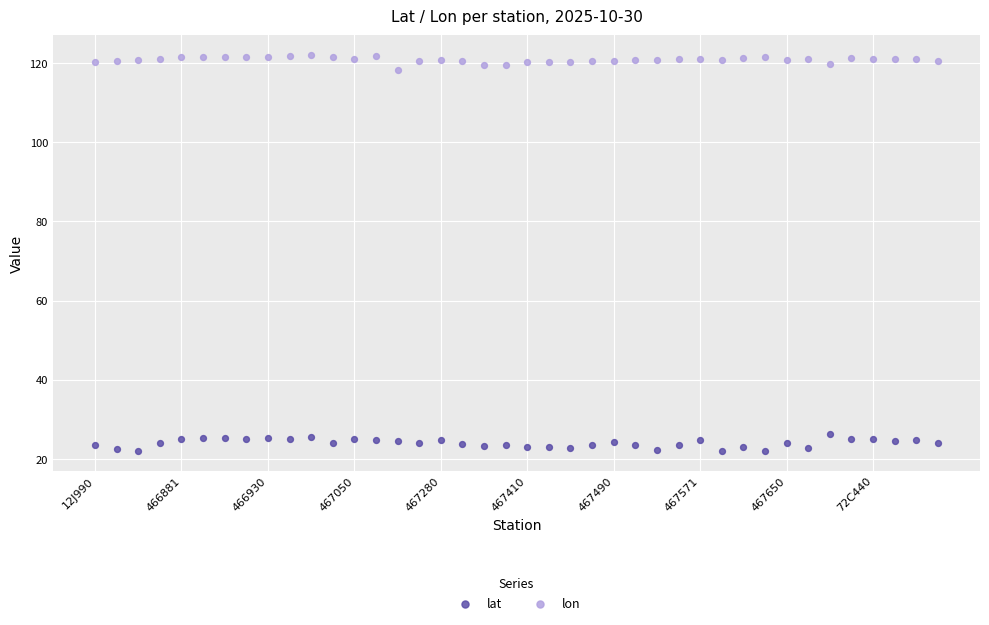

What are all the series names shown in the legend?

lat, lon